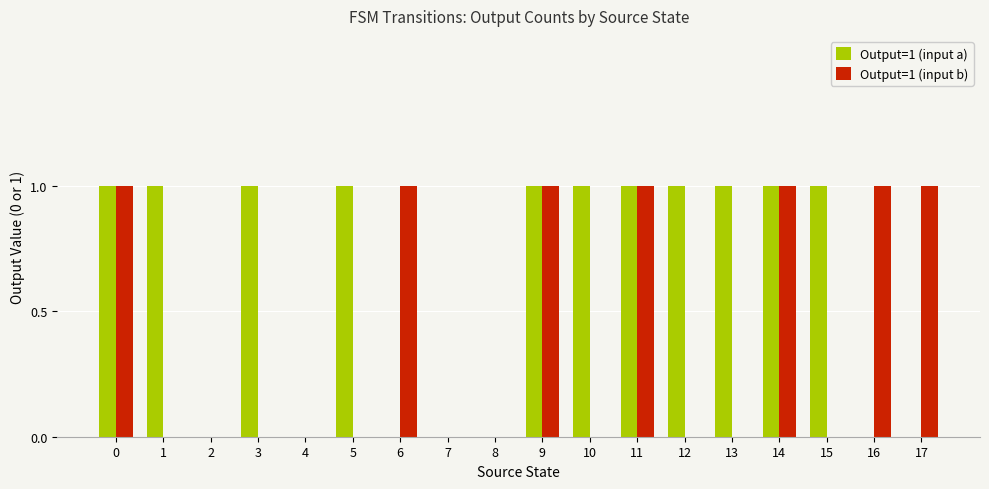

Reading left to right, transcribe all the data shown in this chart.

Output=1 (input a): 1	1	0	1	0	1	0	0	0	1	1	1	1	1	1	1	0	0
Output=1 (input b): 1	0	0	0	0	0	1	0	0	1	0	1	0	0	1	0	1	1